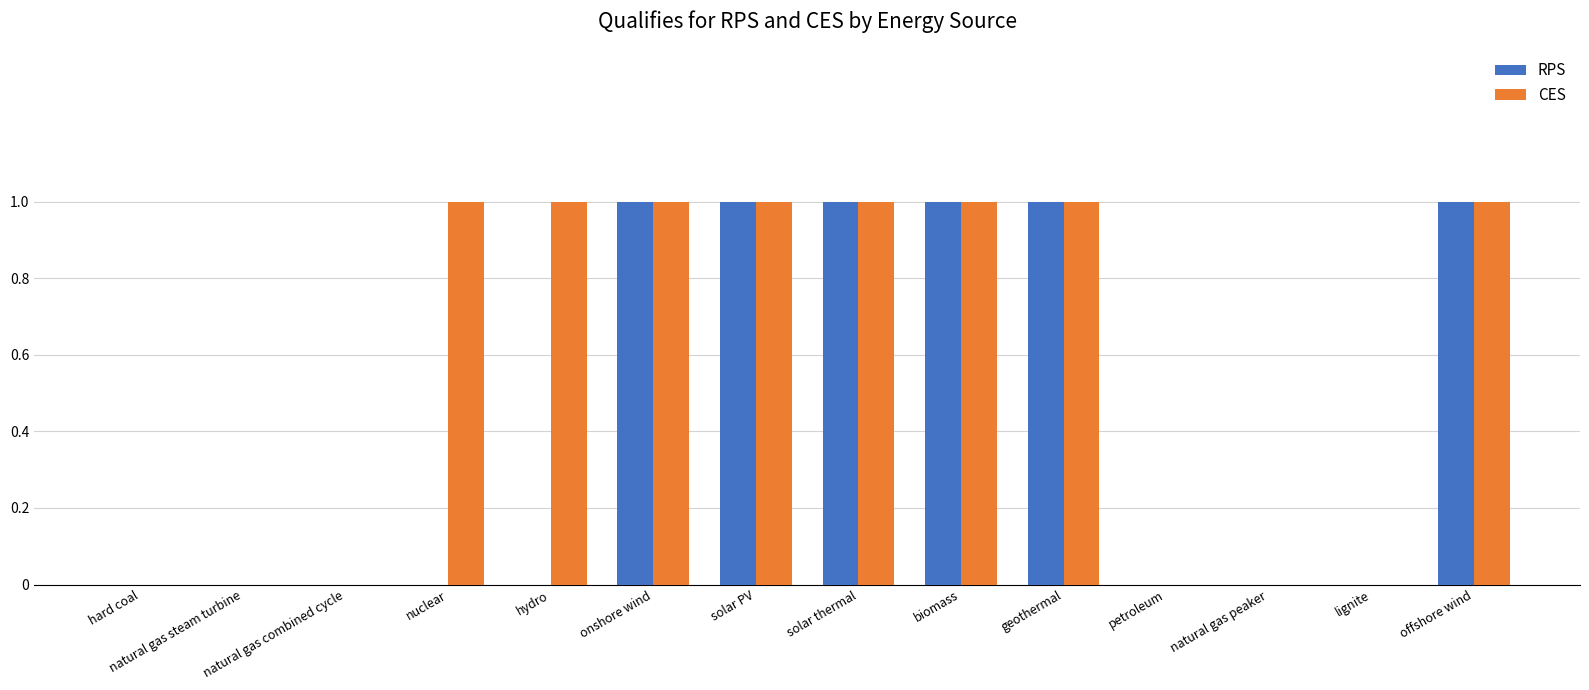

What is the sum of all CES values?

8